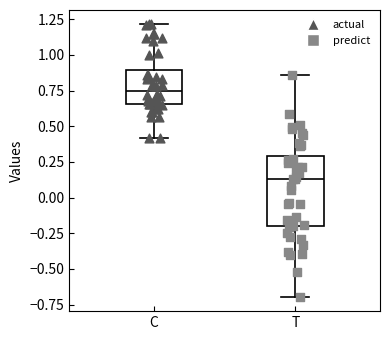

Which box's median line is the lowest?

T